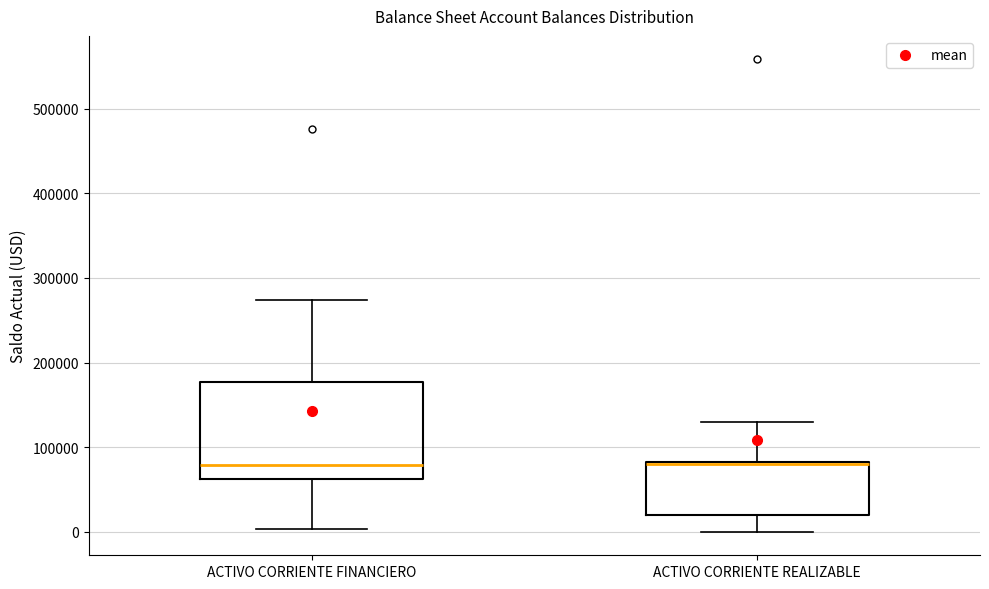

Which box is the tallest, from its lower edge to its upper edge?

ACTIVO CORRIENTE FINANCIERO